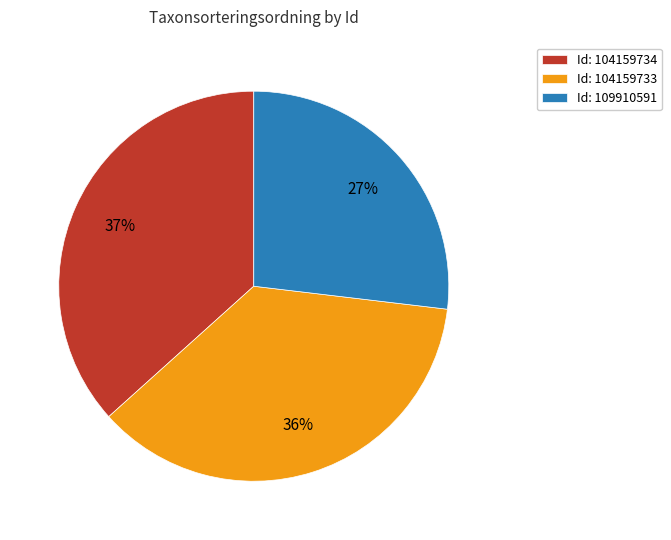

Count the number of slices in the pie.

3